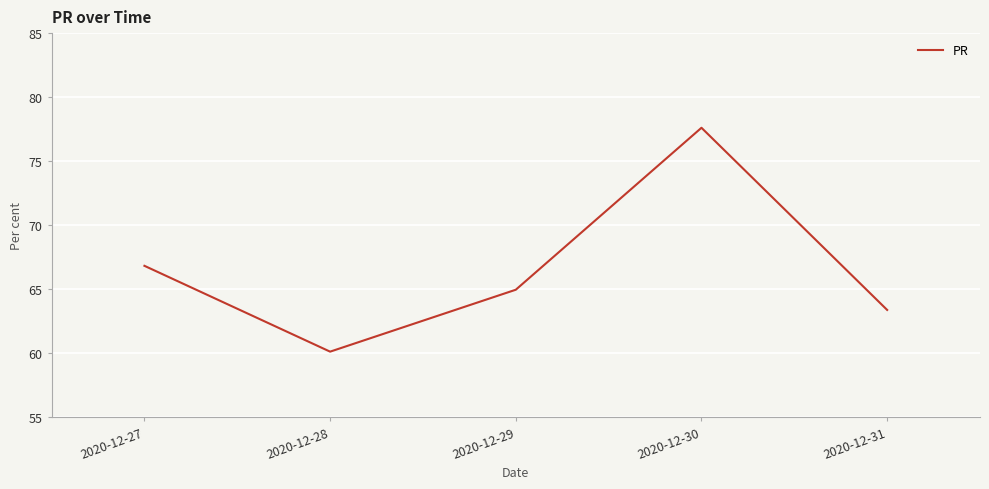

List the labels in order of value, smallest first.

2020-12-28, 2020-12-31, 2020-12-29, 2020-12-27, 2020-12-30